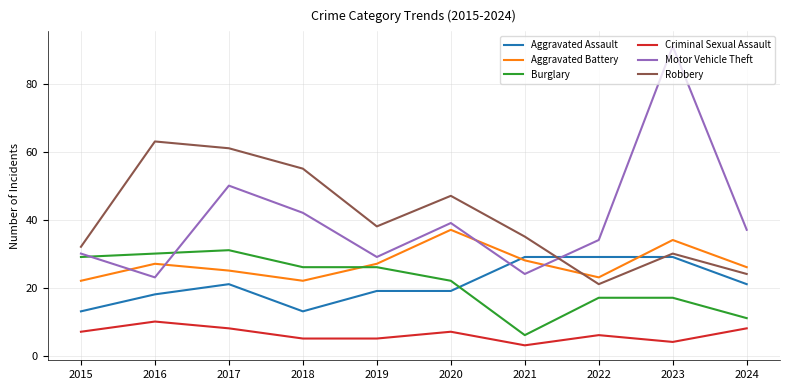

True or false: Criminal Sexual Assault has a value of 10 at 2016.

True